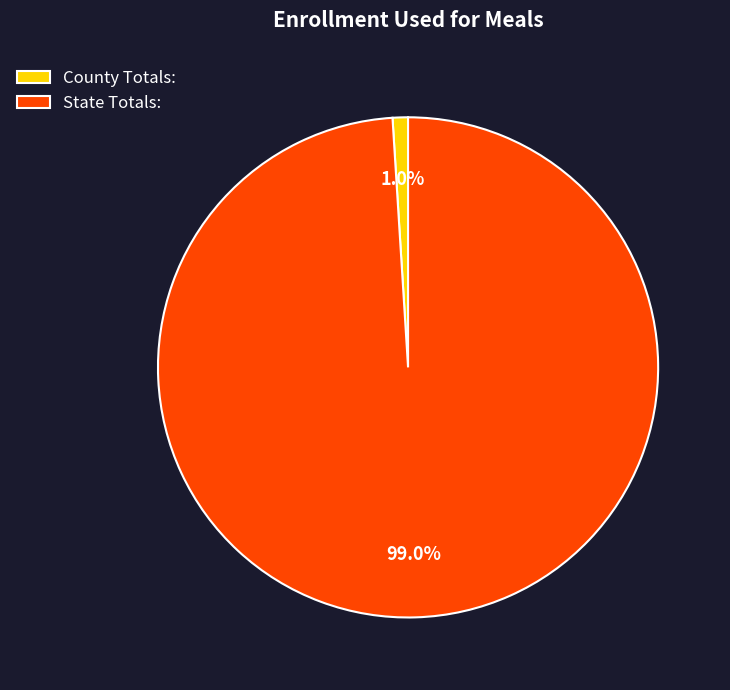

Is State Totals: the majority of the pie?

Yes